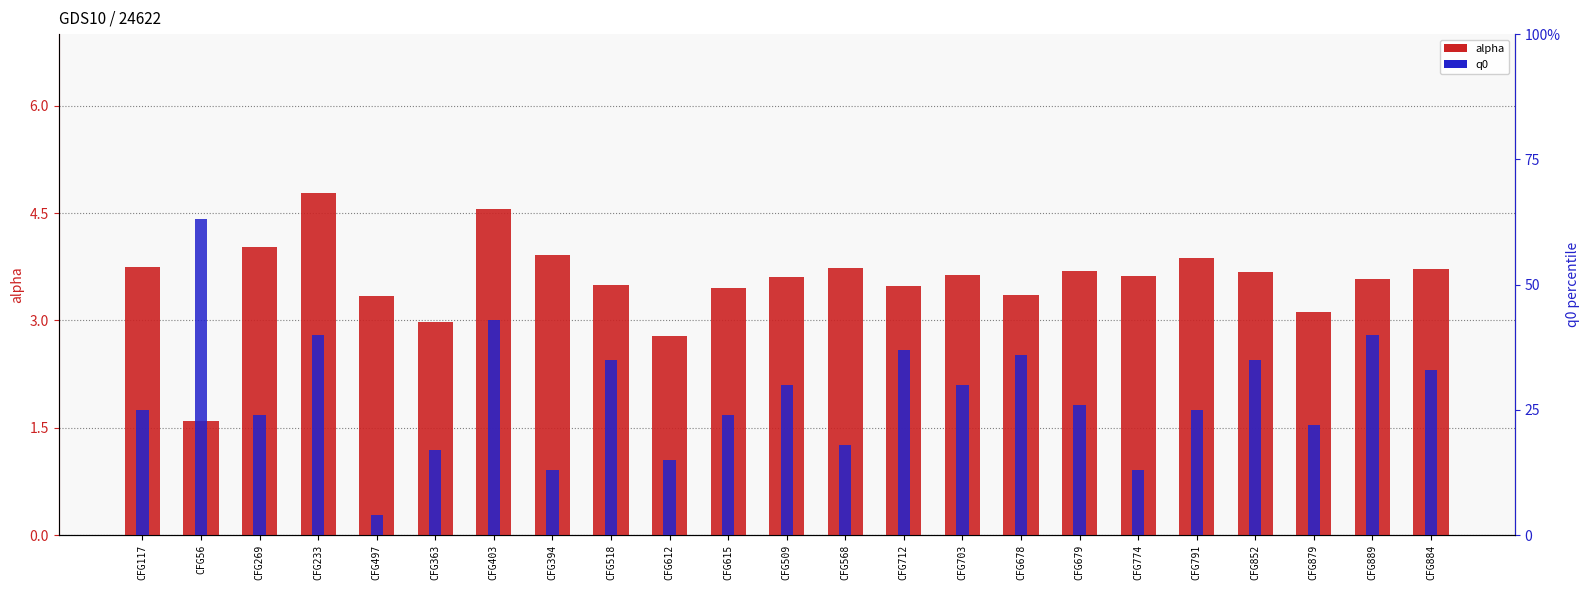

True or false: alpha has a value of 3.4 at CFG678.

True